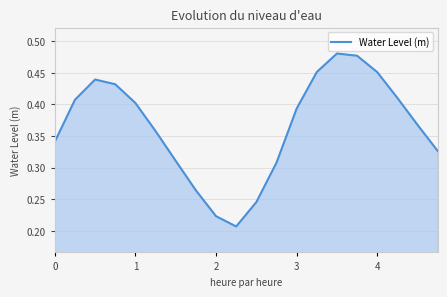

How many lines are shown in the chart?

1